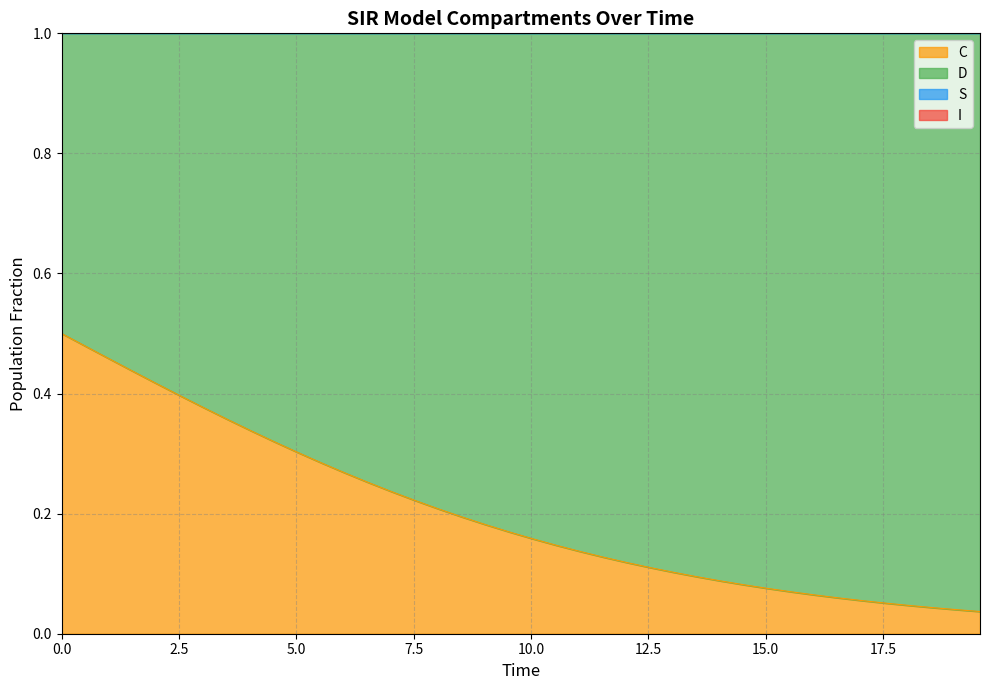

True or false: C and S intersect in this chart.

False